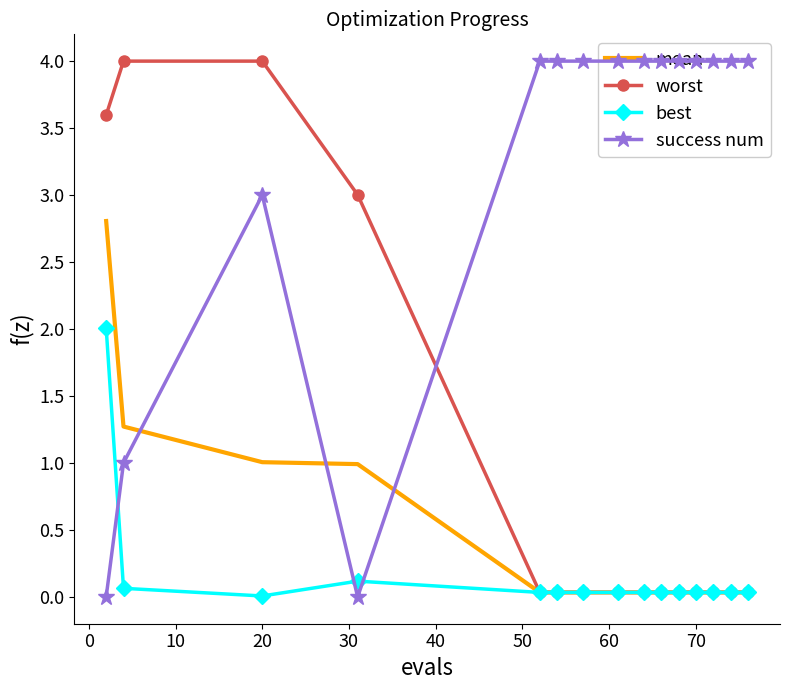

What is the maximum value for mean?

2.8